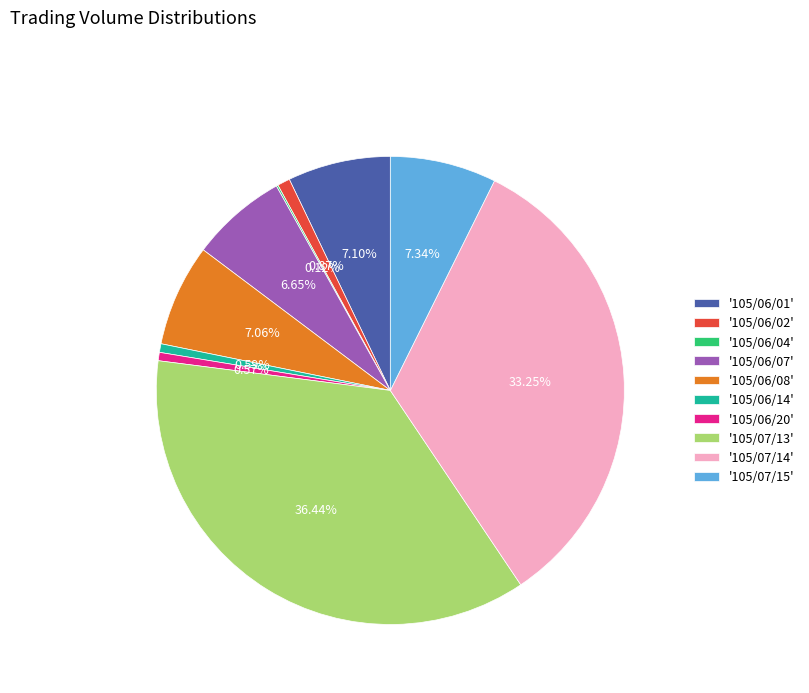

Is there any slice that represents more than half of the pie?

No